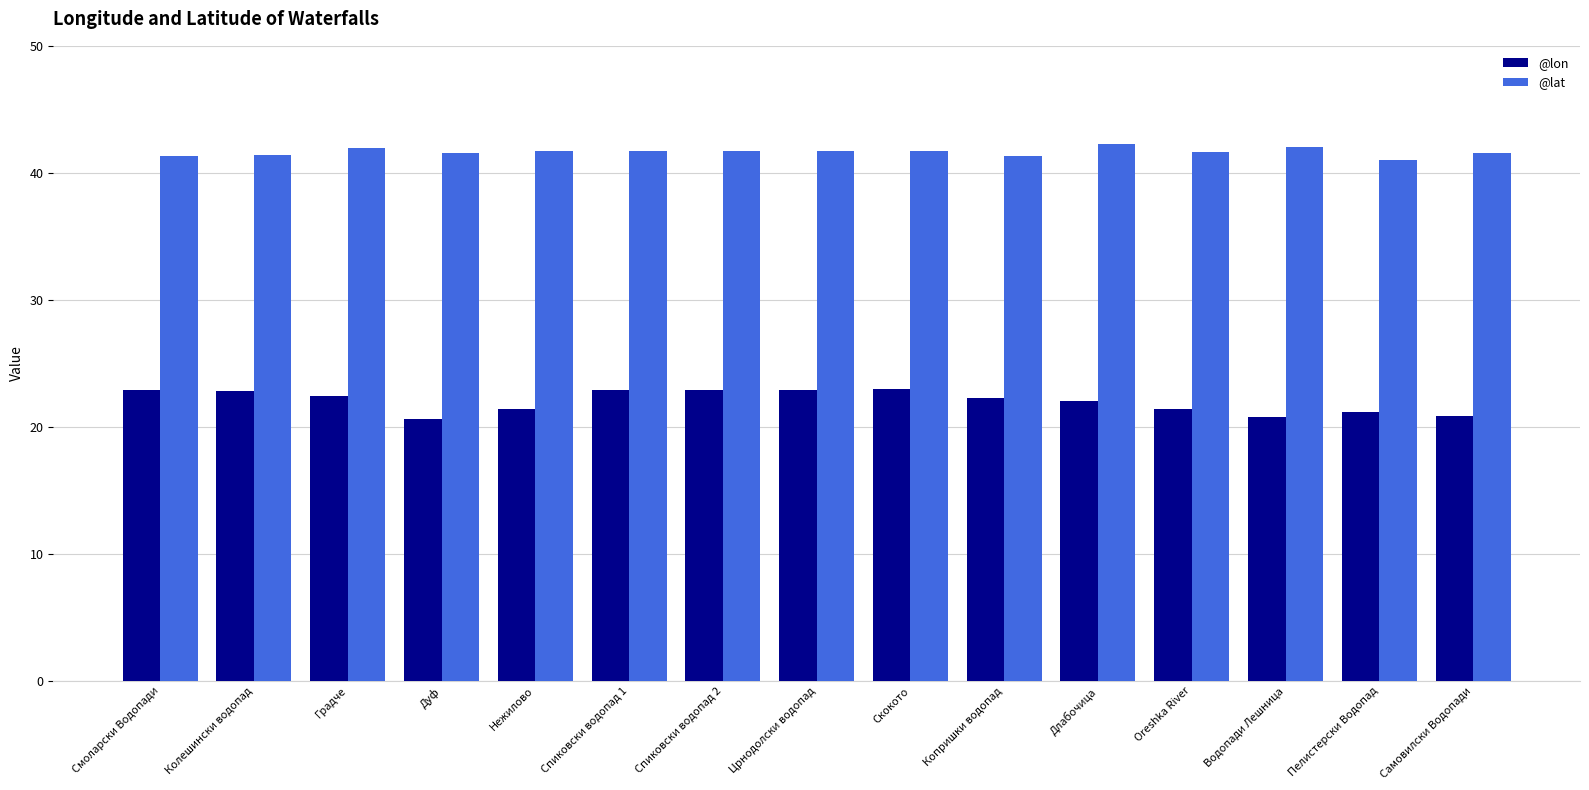

List the series in order of their peak value, highest first.

@lat, @lon